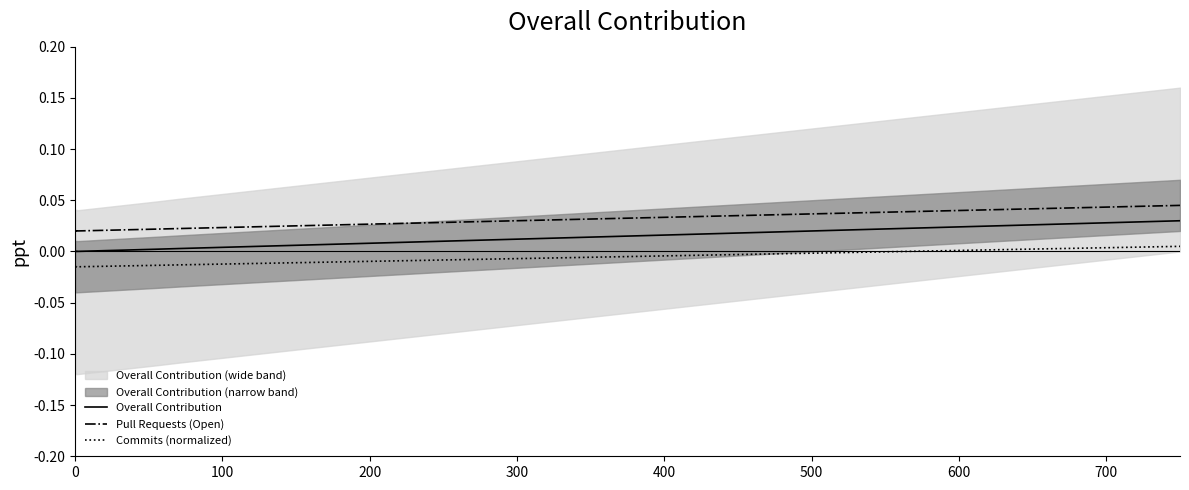

True or false: Pull Requests (Open) has more than 1 points higher than both neighbors.

False